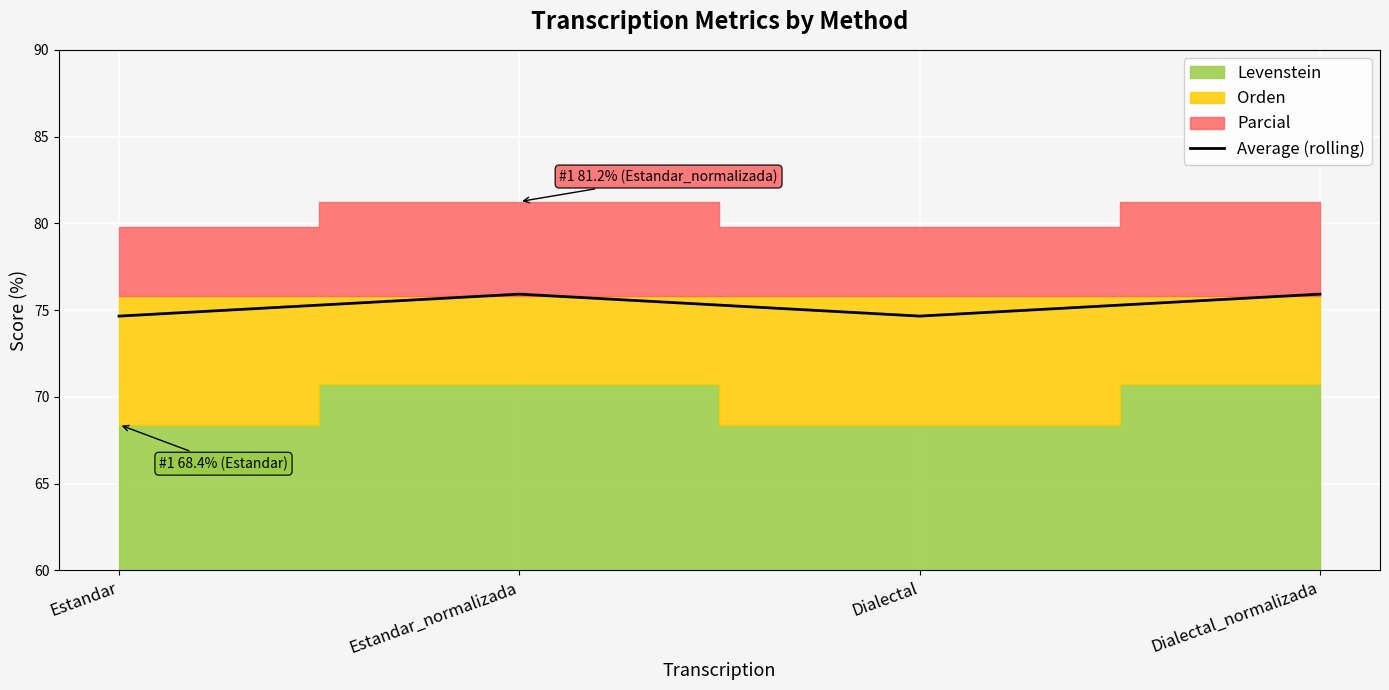

What is the highest value of the Average (rolling) series?

75.9